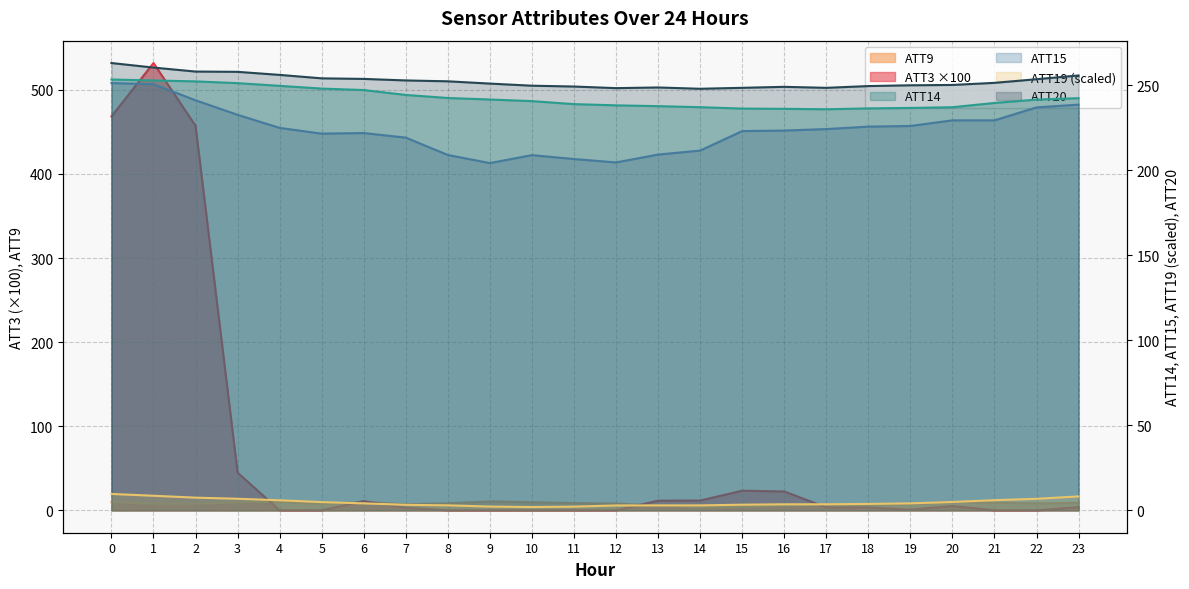

Rank the categories by ATT20 value from highest to lowest.

0, 1, 2, 3, 4, 23, 5, 6, 22, 7, 8, 21, 9, 20, 19, 10, 18, 11, 16, 13, 15, 17, 12, 14